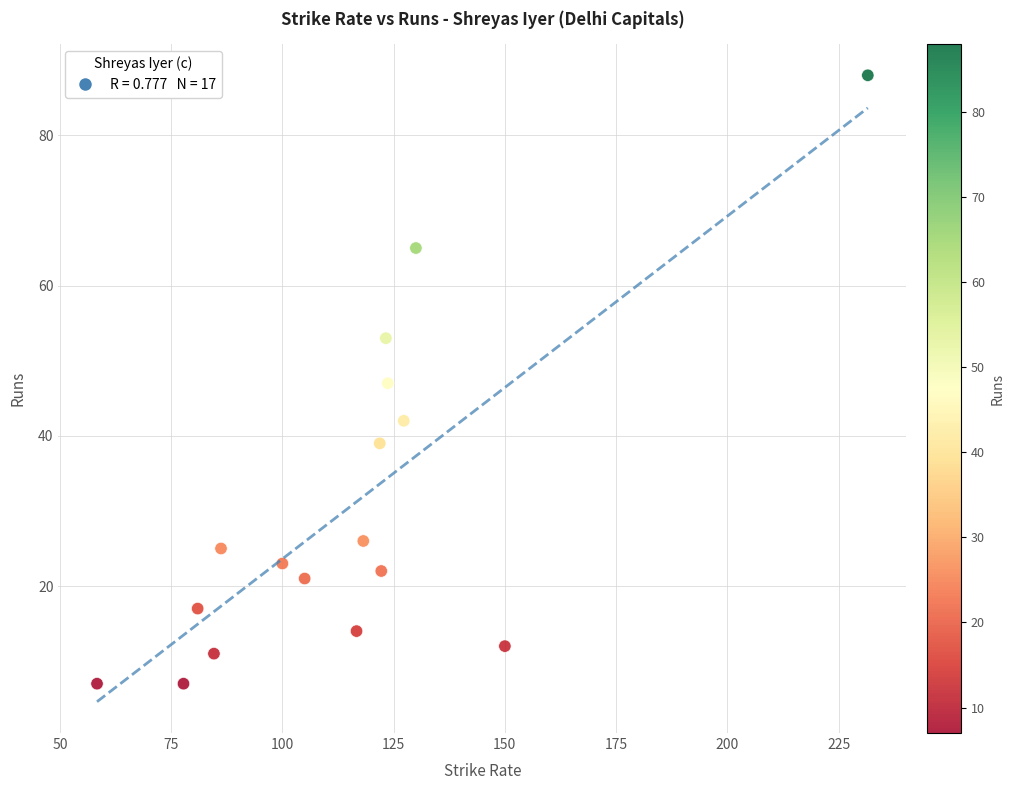

How many points are shown in the scatter plot?

17